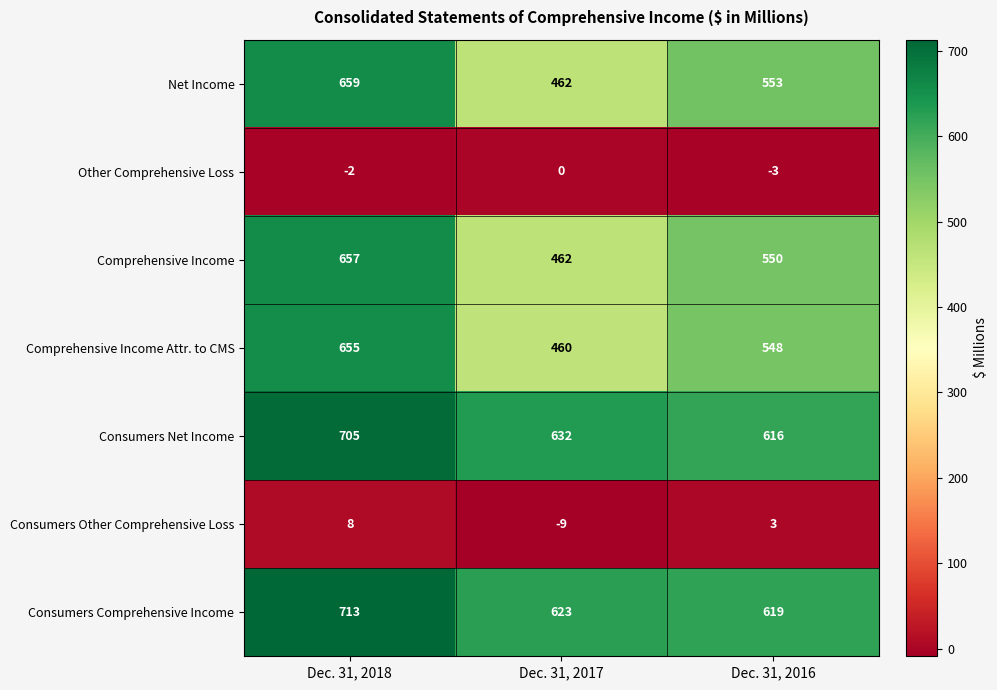

At which category is the sum across all series the highest?

Dec. 31, 2018